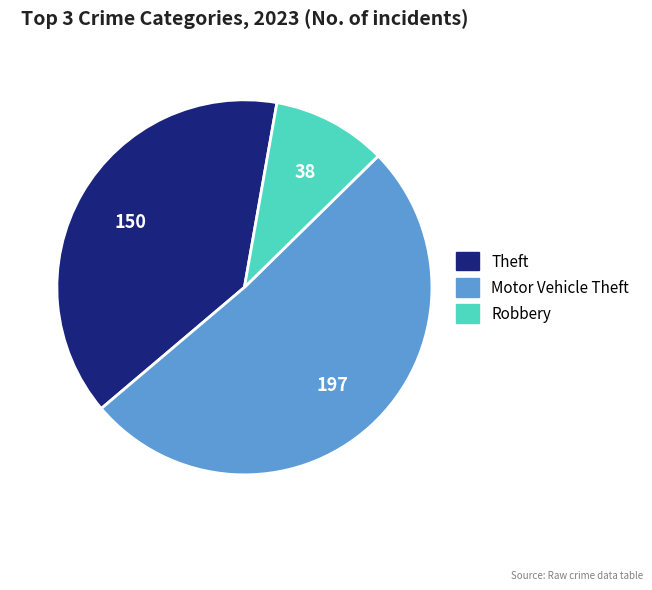

Which category has the smallest portion of the pie?

Robbery